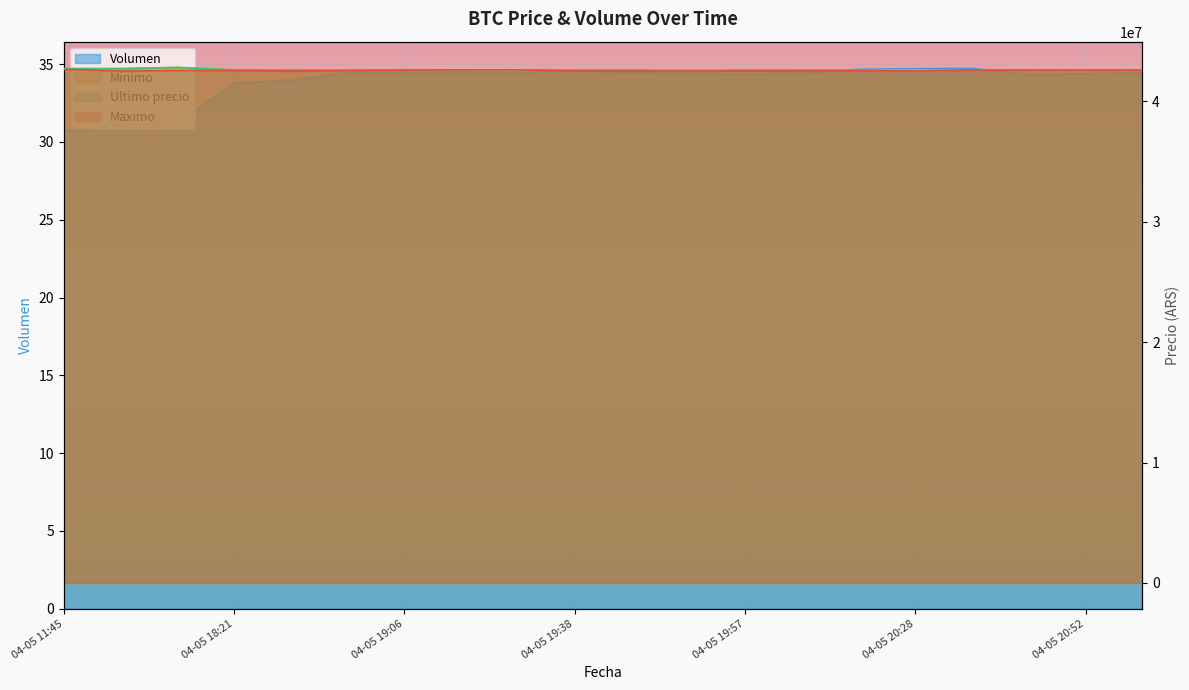

How many lines are shown in the chart?

4